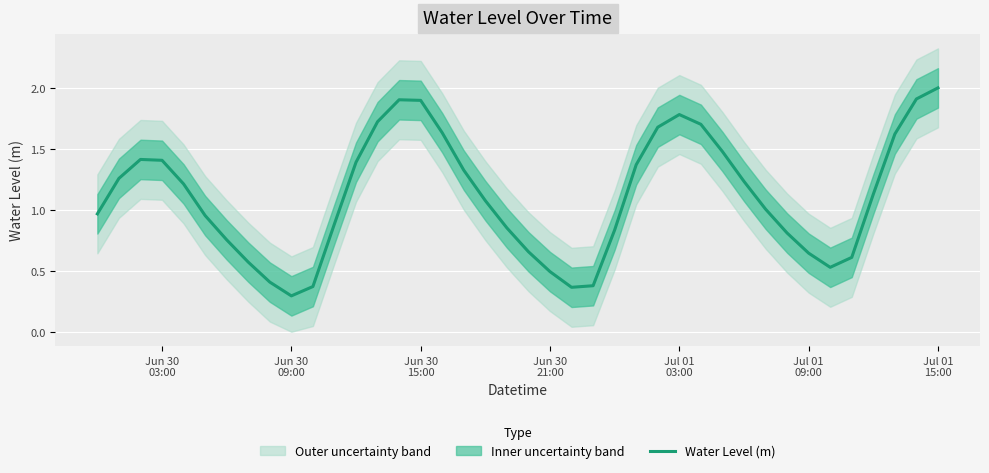

What is the lowest value of the Water Level (m) series?

0.3